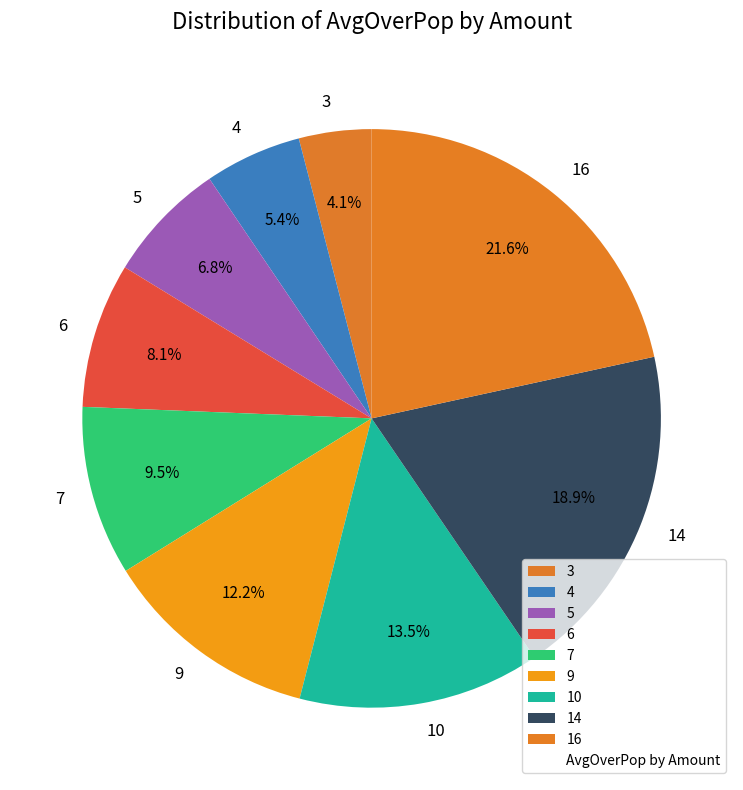

What percentage is the 16 slice, to the nearest percent?

22%